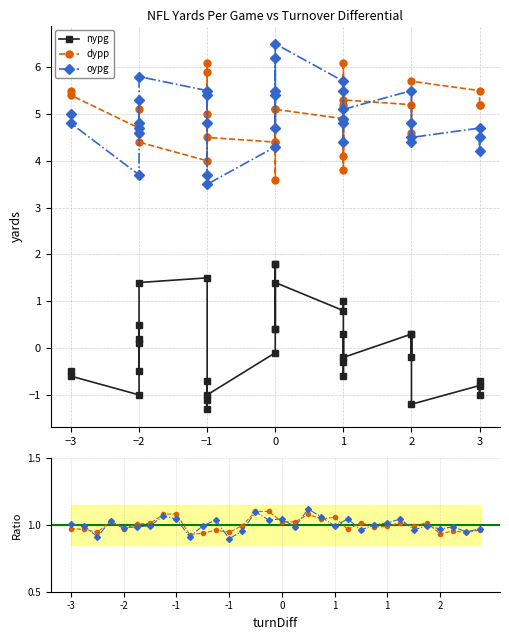

True or false: oypg ratio has a value of 1.0 at 23.

True